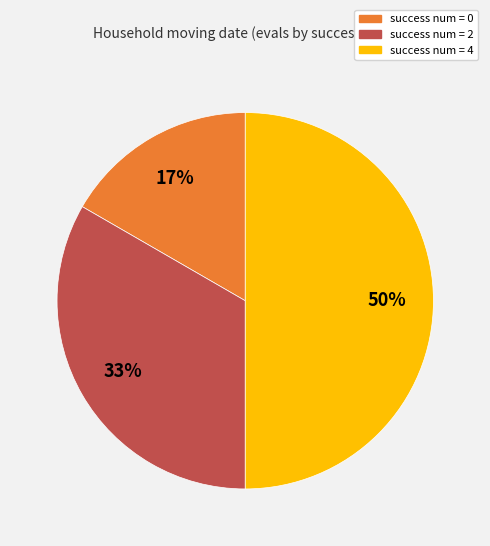

To the nearest percent, what is the average slice percentage?

33%